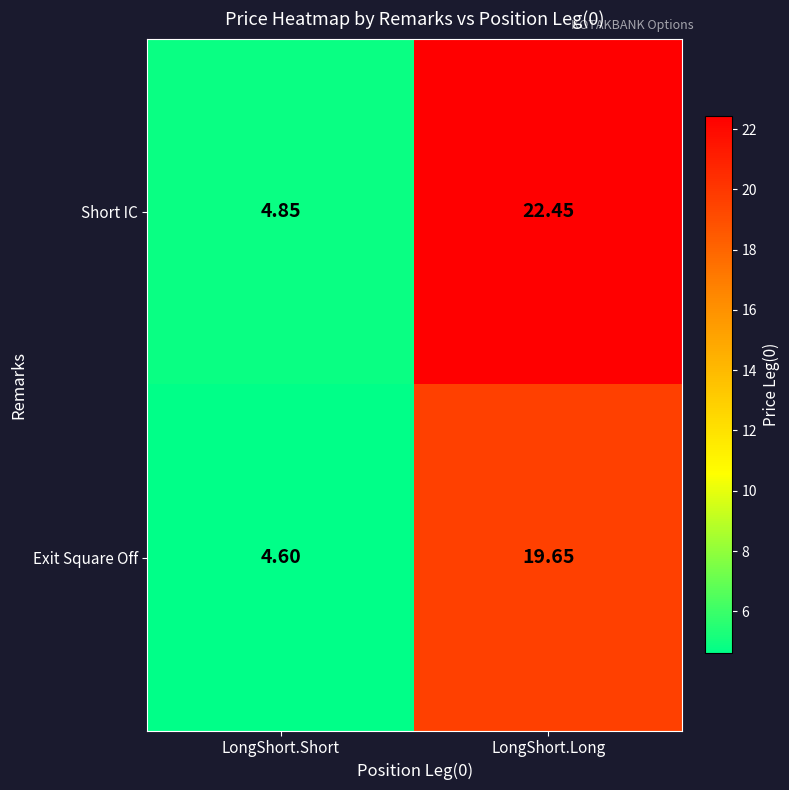

Which category has the lowest value across all series?

LongShort.Short